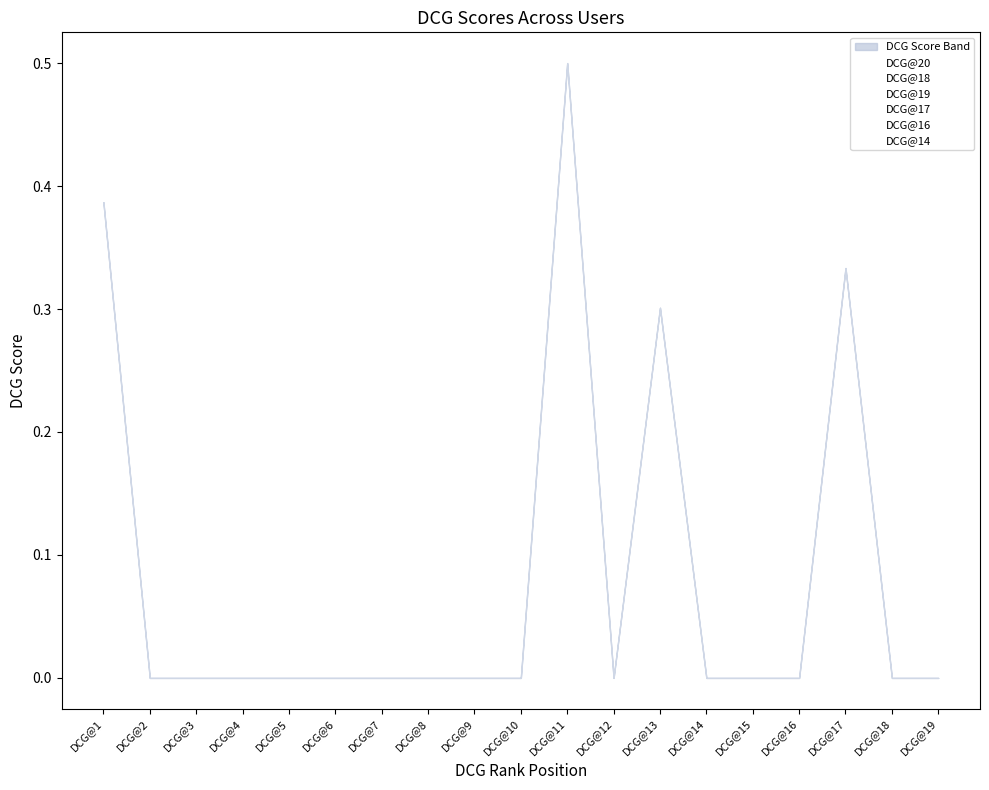

Does the chart display data point markers on the line(s)?

No